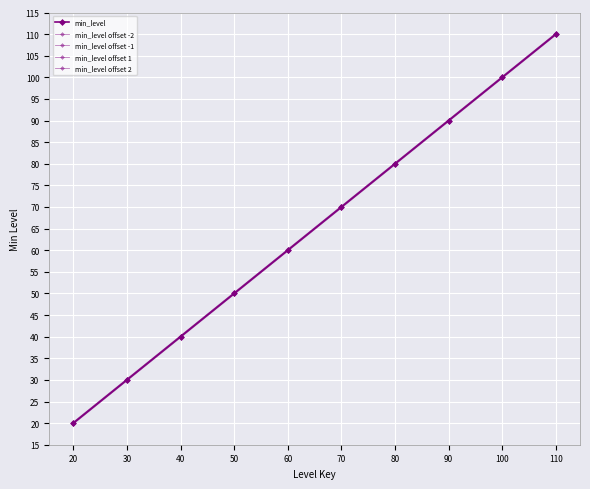

Which series has the largest total across all categories?

min_level offset 2